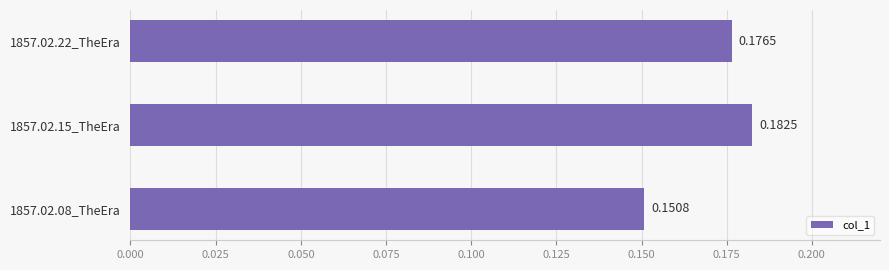

Which has a higher value, 1857.02.15_TheEra or 1857.02.08_TheEra?

1857.02.15_TheEra